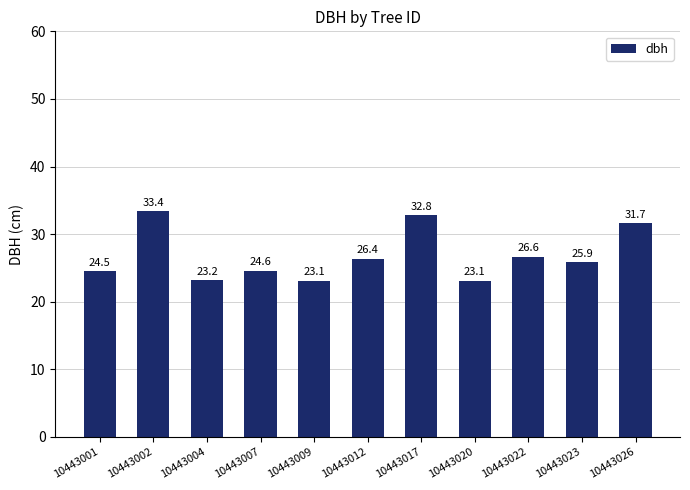

What is the minimum value shown in the chart?

23.1